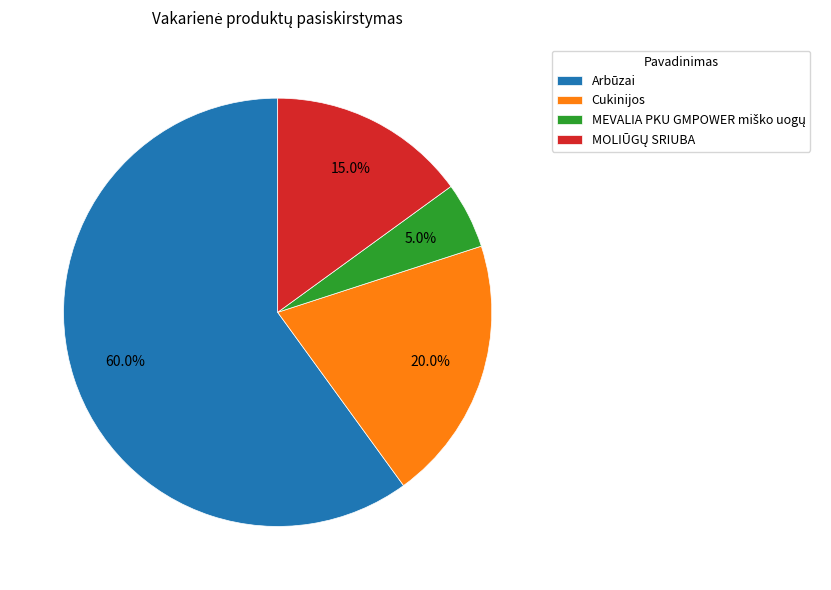

Is Arbūzai the majority of the pie?

Yes